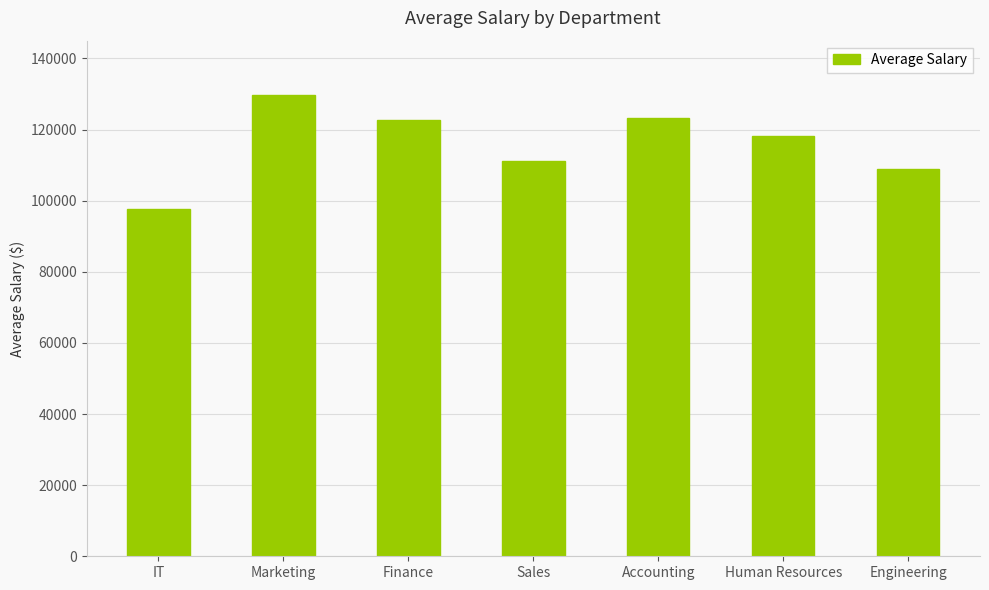

What is the value of the 6th bar from the left?

118058.4